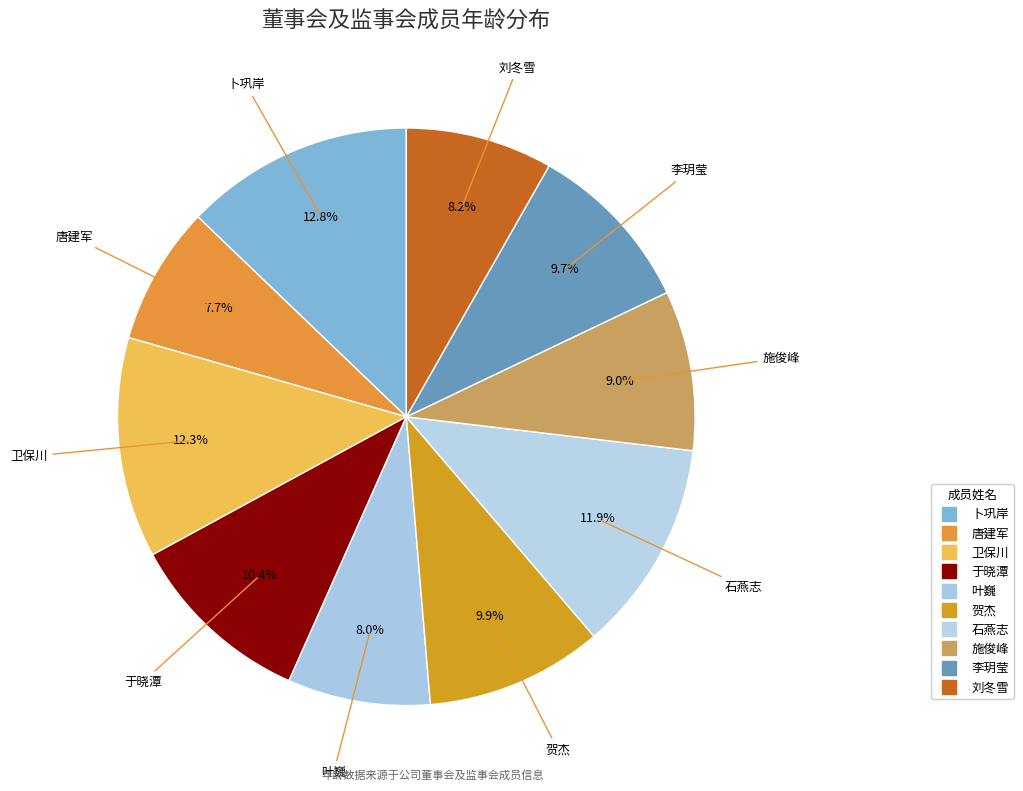

Do 石燕志 and 施俊峰 together represent more than half of the pie?

No